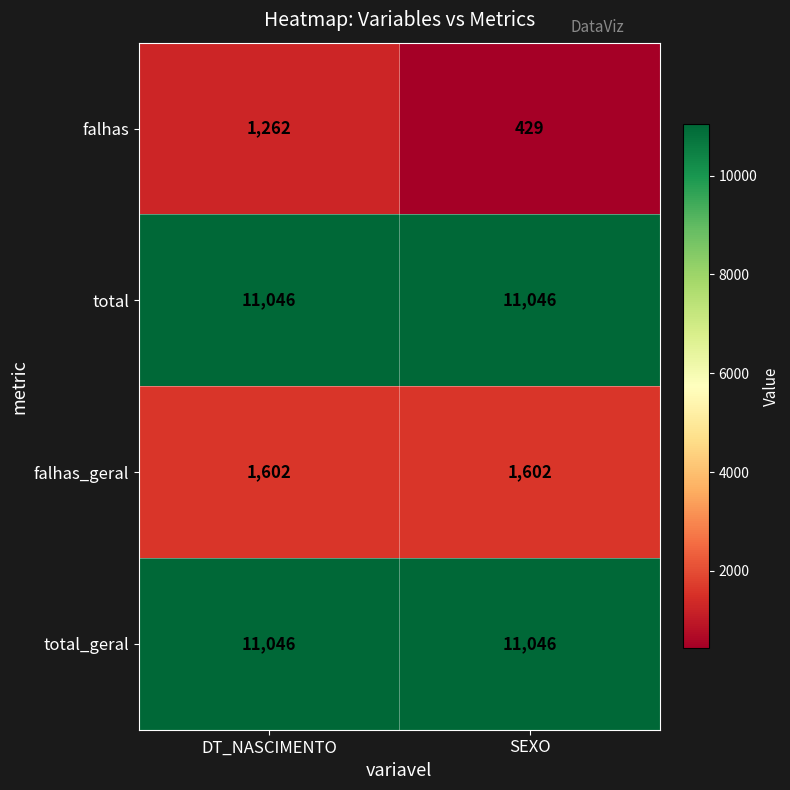

The total_geral series shows 17076 at DT_NASCIMENTO. True or false?

False